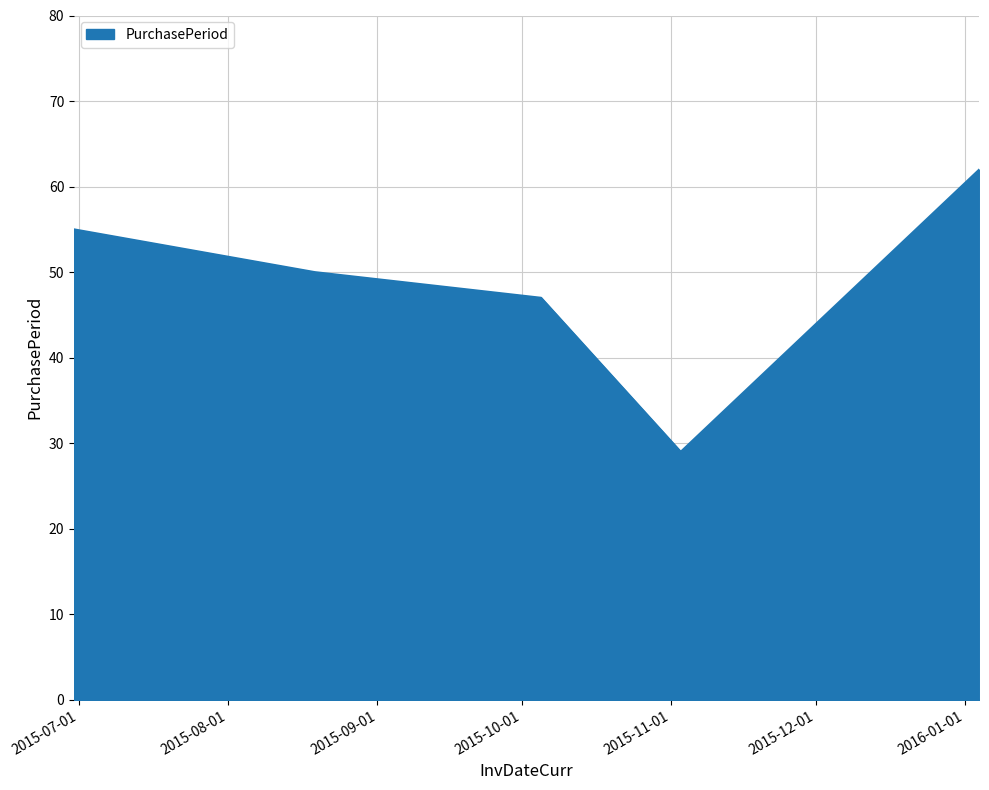

What is the maximum value shown in the chart?

62